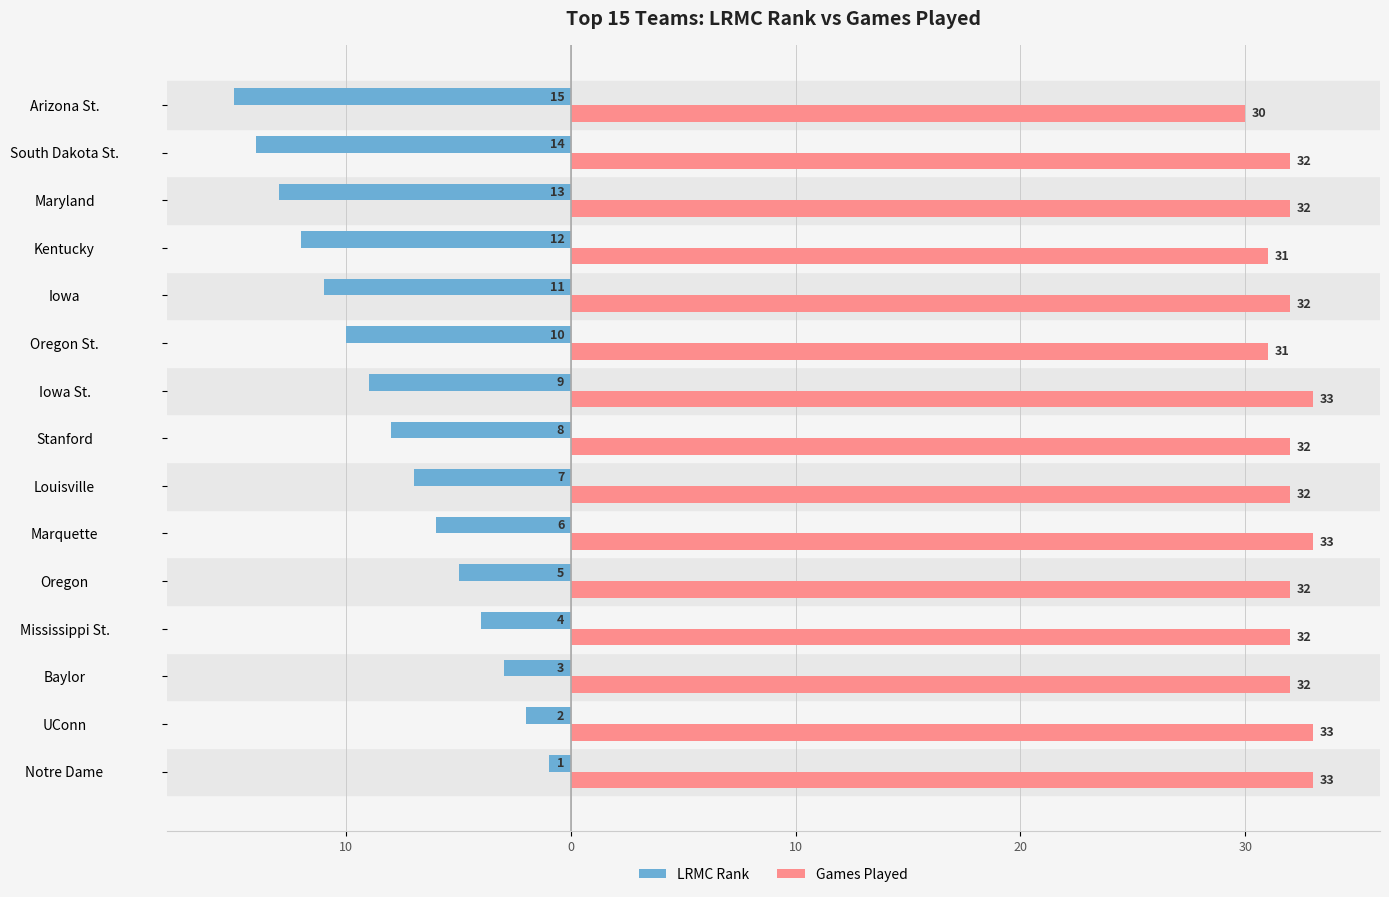

List the series in order of their peak value, lowest first.

LRMC Rank, Games Played